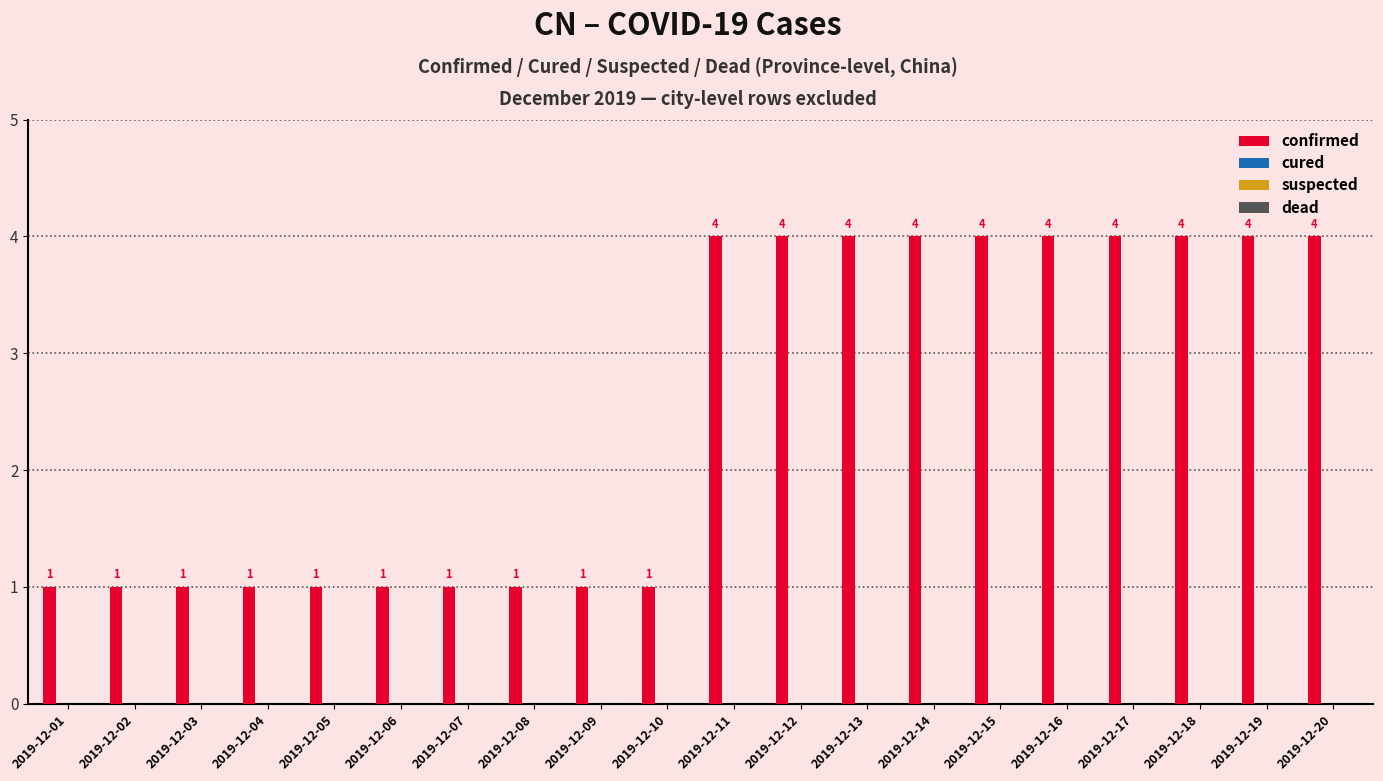

Count the values in the range 1 to 4.

20